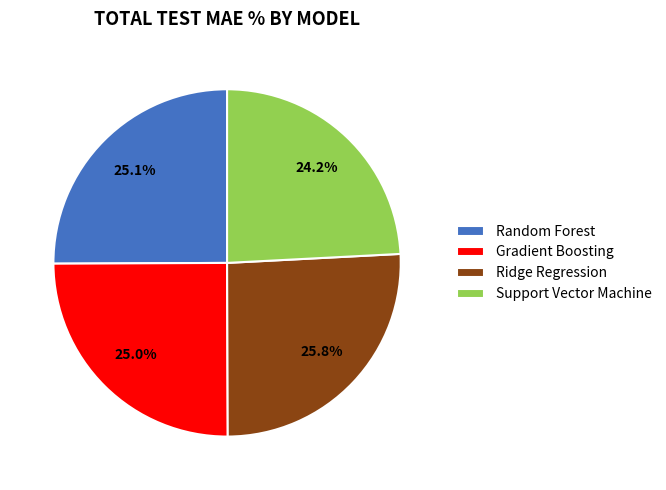

Is there a majority slice in this chart?

No